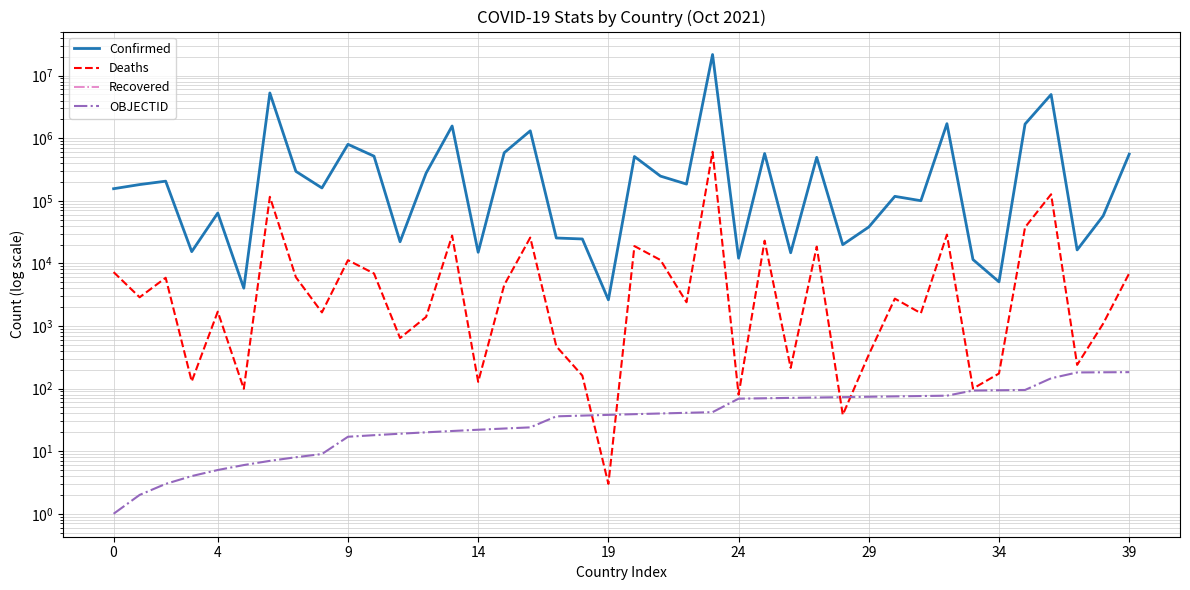

True or false: Confirmed and Deaths intersect in this chart.

False